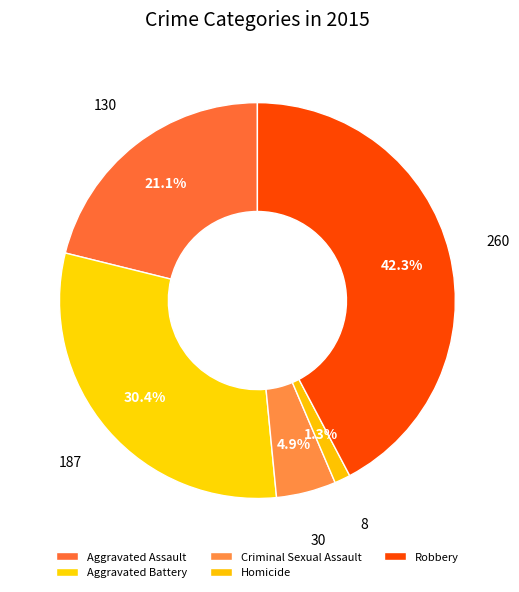

To the nearest percent, what portion does Aggravated Battery represent?

30%